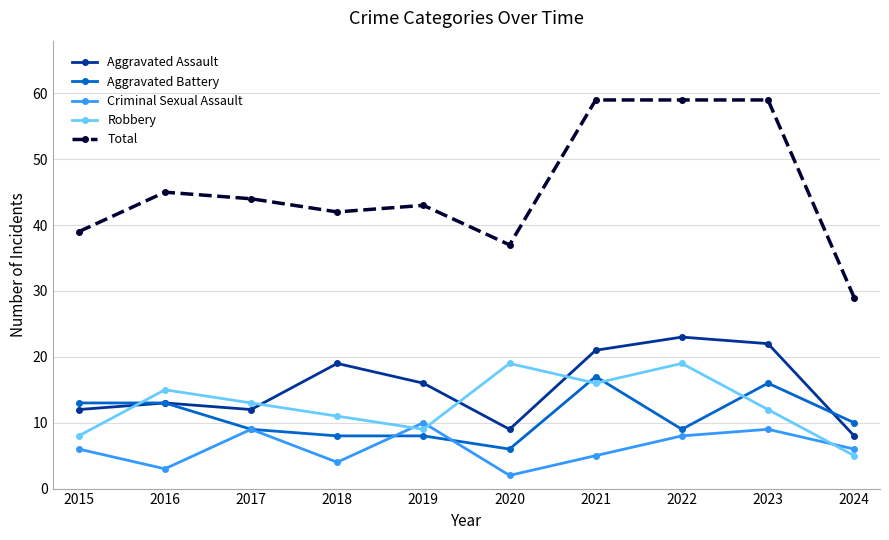

What is the difference between the highest and lowest values at 2016?

42